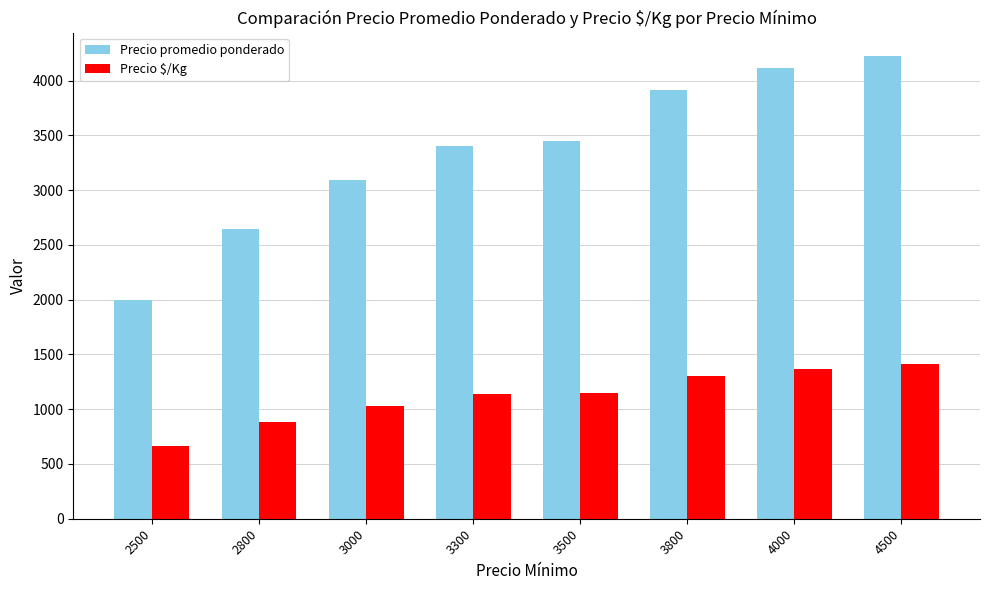

Rank the series at 3000 from lowest to highest value.

Precio $/Kg, Precio promedio ponderado